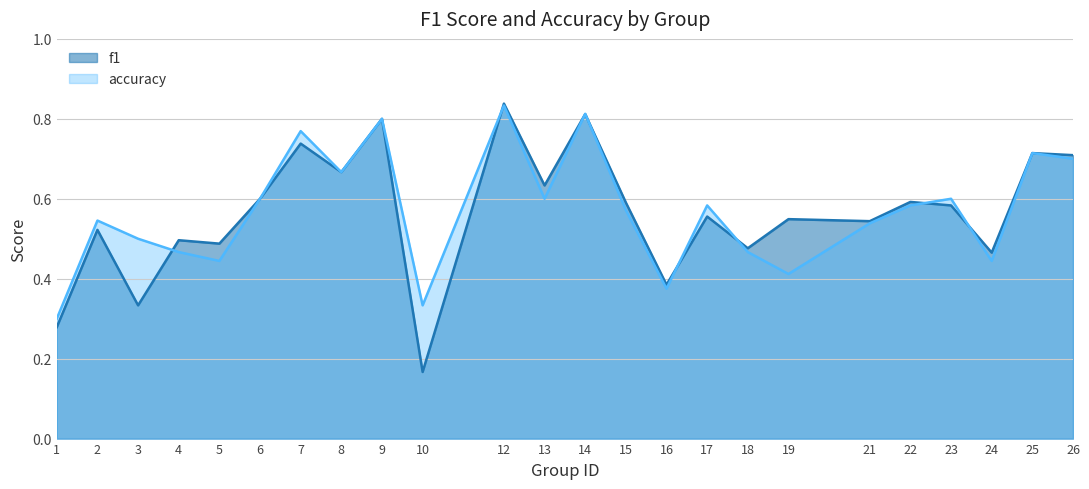

True or false: accuracy has a value of 0.5 at 2.

True